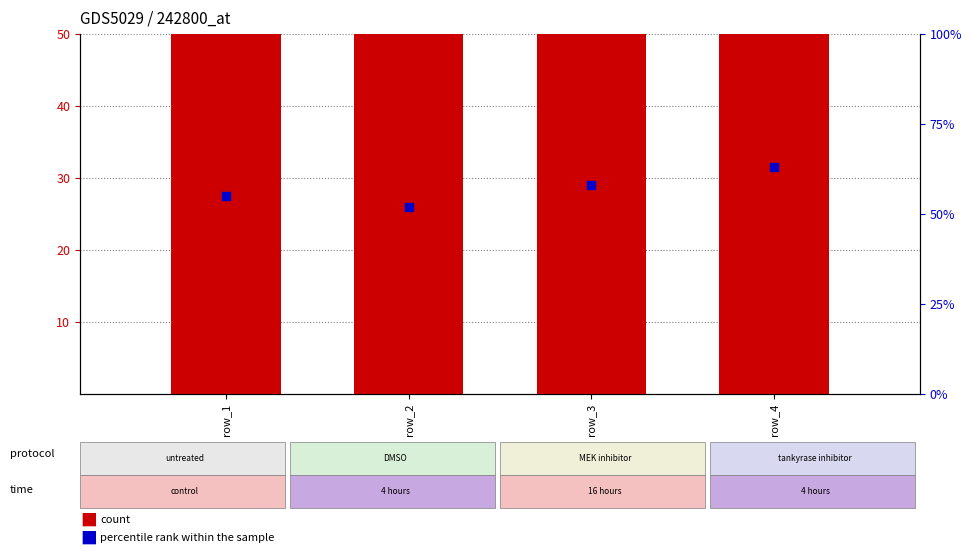

At which category is the sum across all series the highest?

row_4